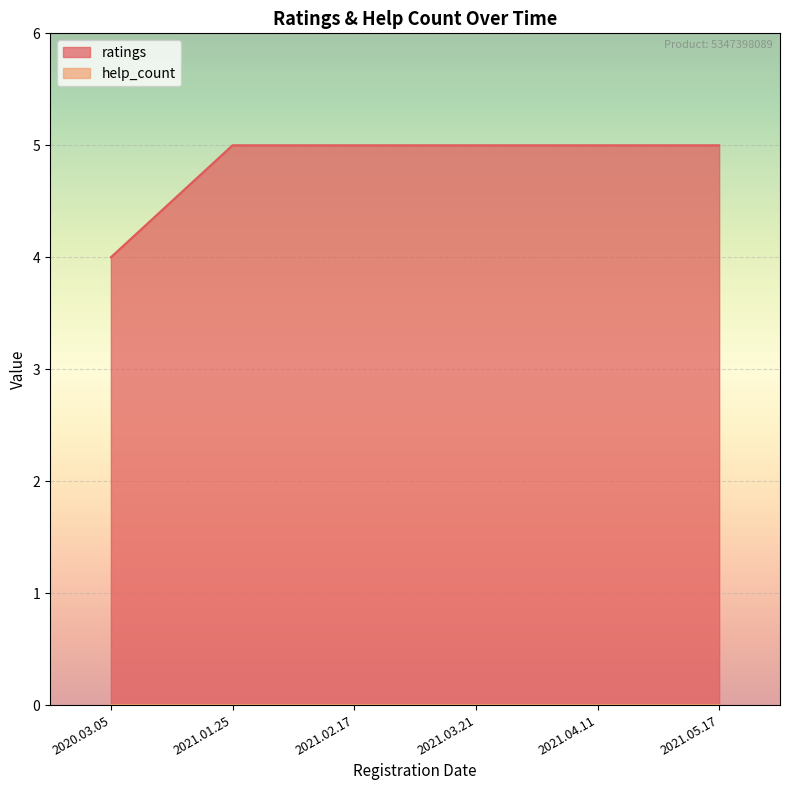

At which category does the chart reach its minimum across all series?

2020.03.05